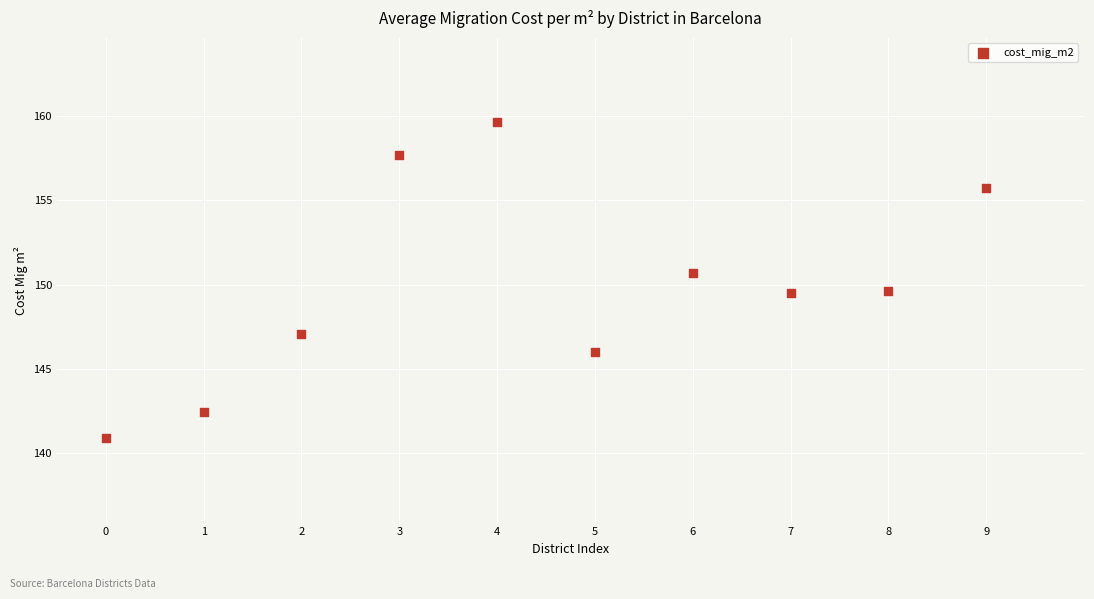

What is the range of X values (max minus min)?

9.0